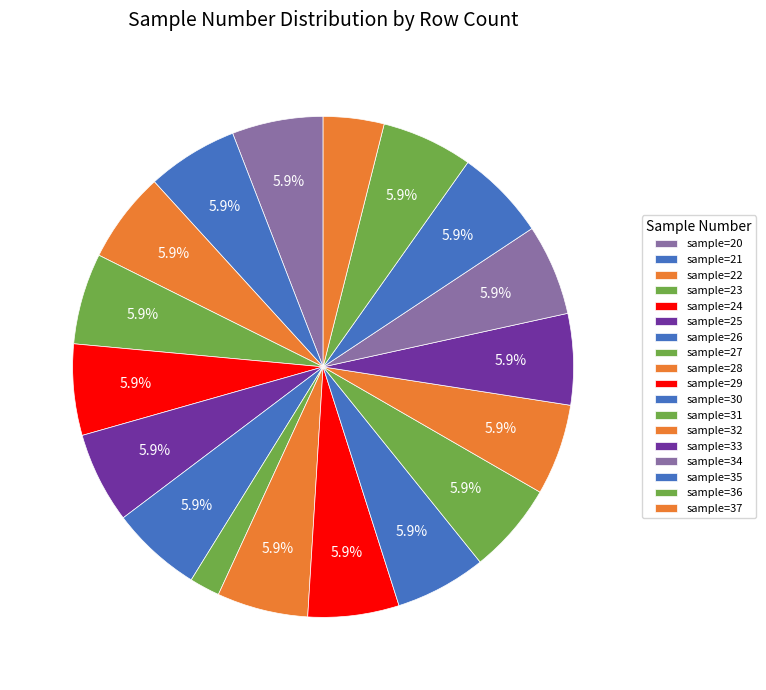

Count the number of slices in the pie.

18